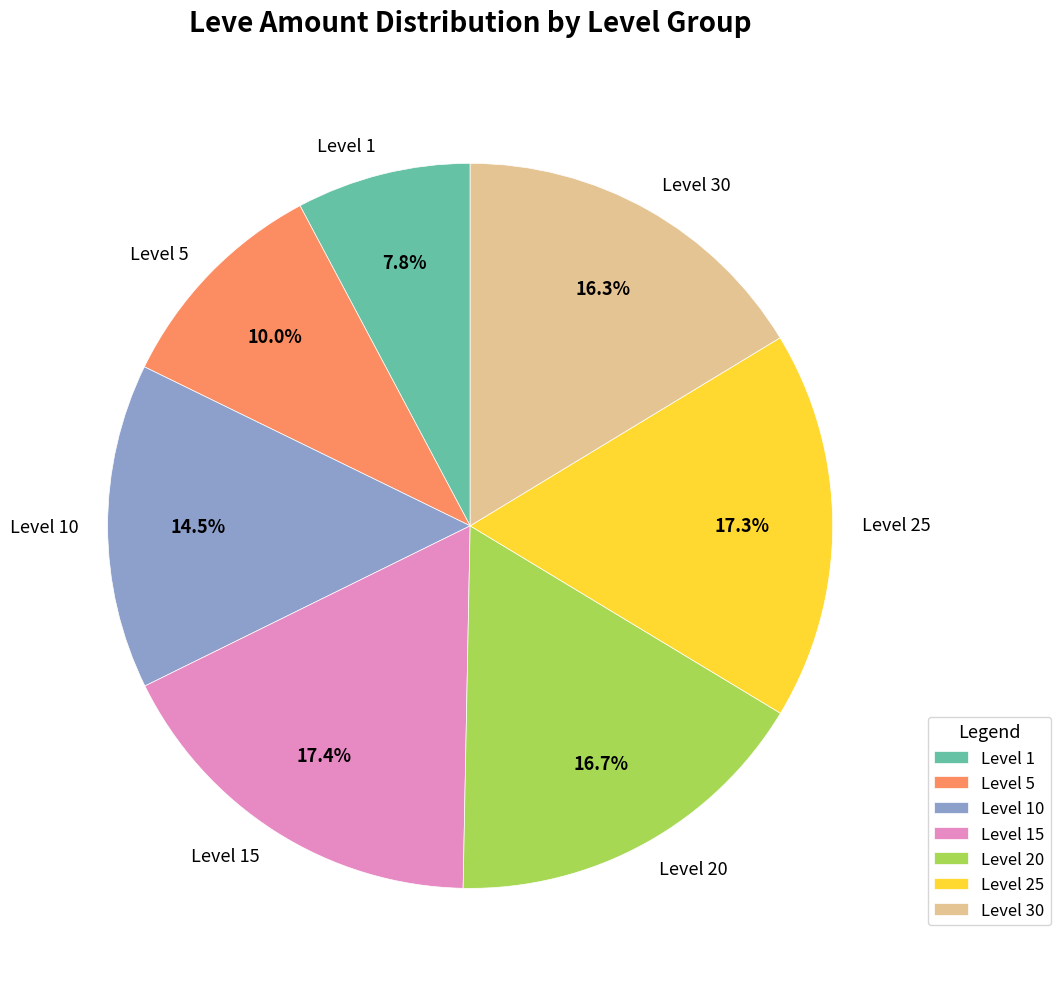

Is the sum of Level 5 and Level 25 greater than half?

No